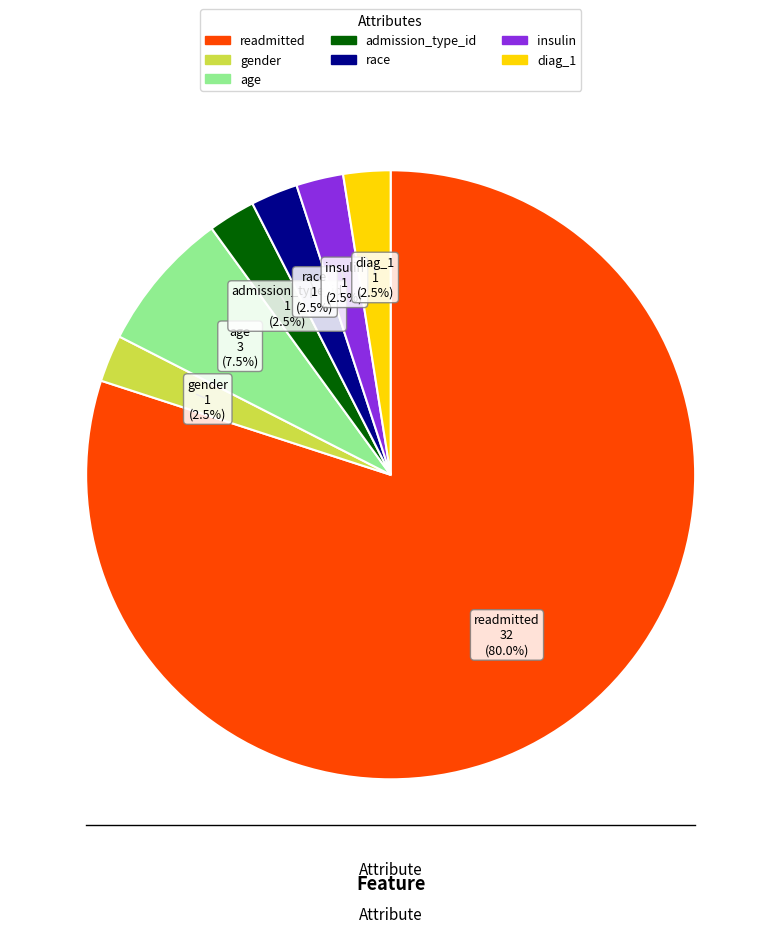

Does any single category account for the majority?

Yes